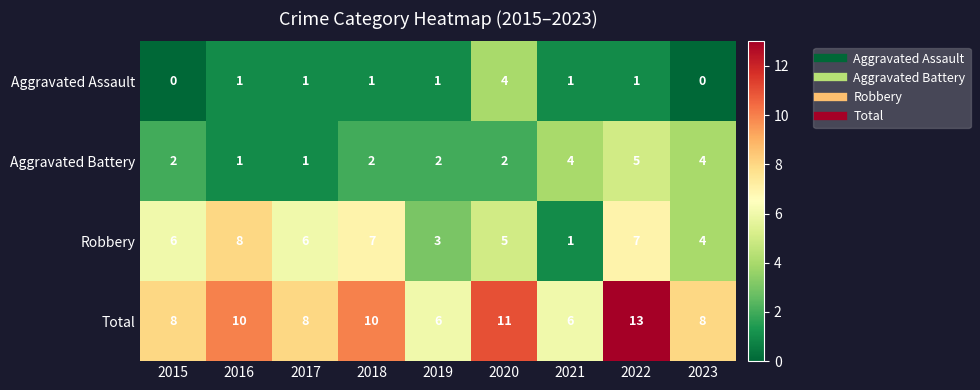

Between 2018 and 2023, which series saw the biggest shift?

Robbery